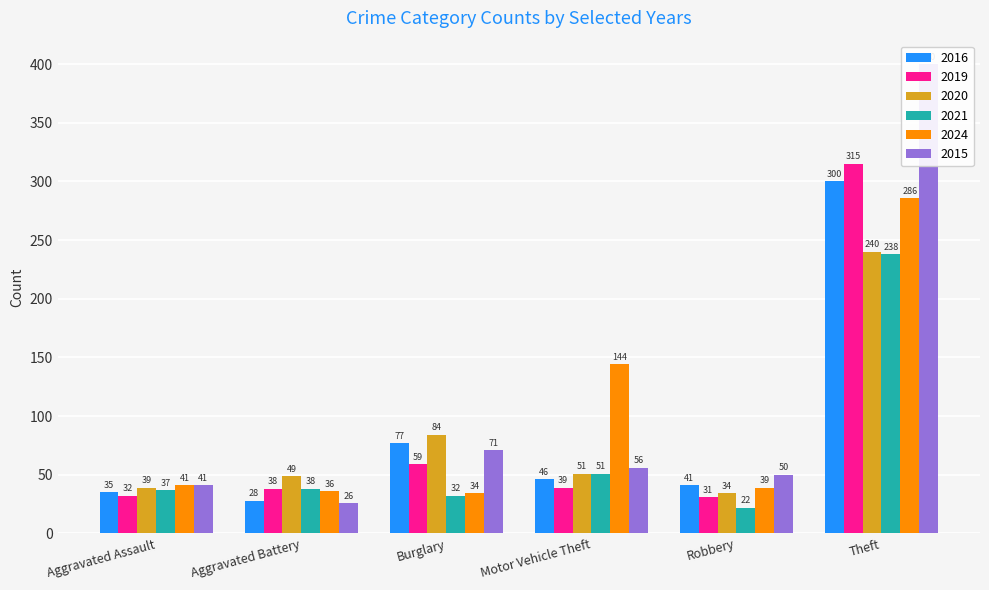

The value of 2020 at Aggravated Assault is 25. True or false?

False